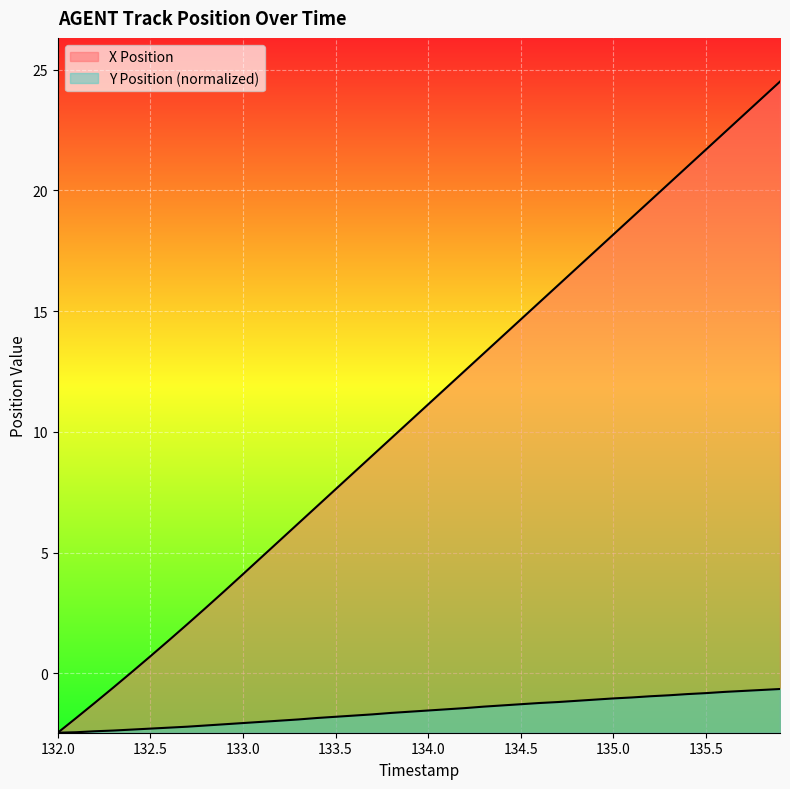

What is the minimum value for Y Position?

-2.5